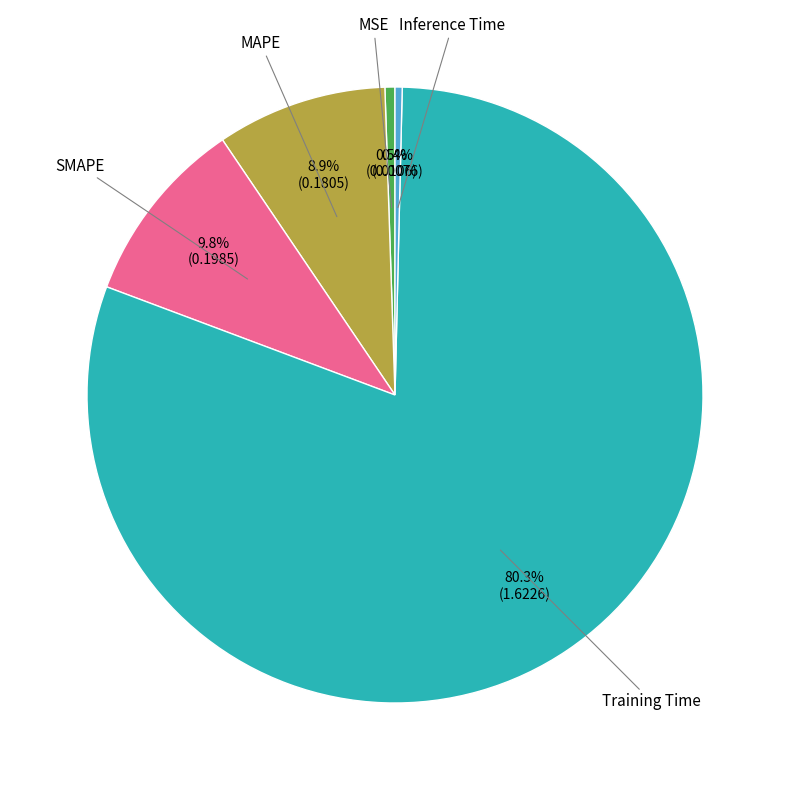

Does any single category account for the majority?

Yes